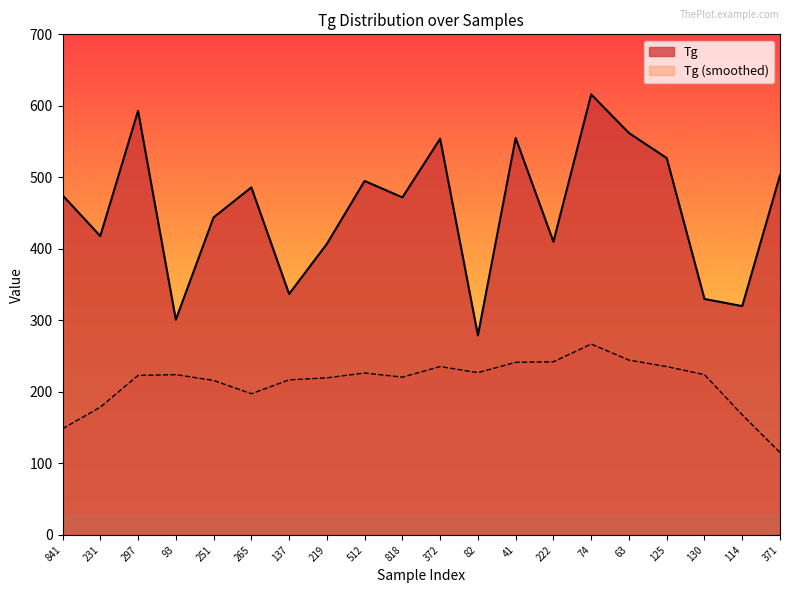

Rank the categories by value from highest to lowest.

74, 297, 63, 41, 372, 125, 371, 512, 265, 841, 818, 251, 231, 222, 219, 137, 130, 114, 93, 82